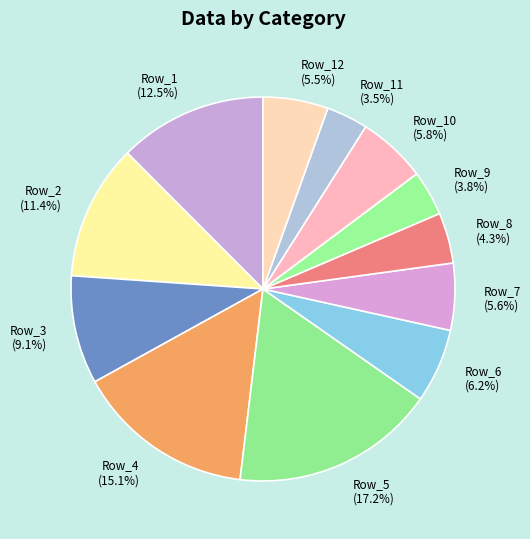

How many segments does this pie chart have?

12